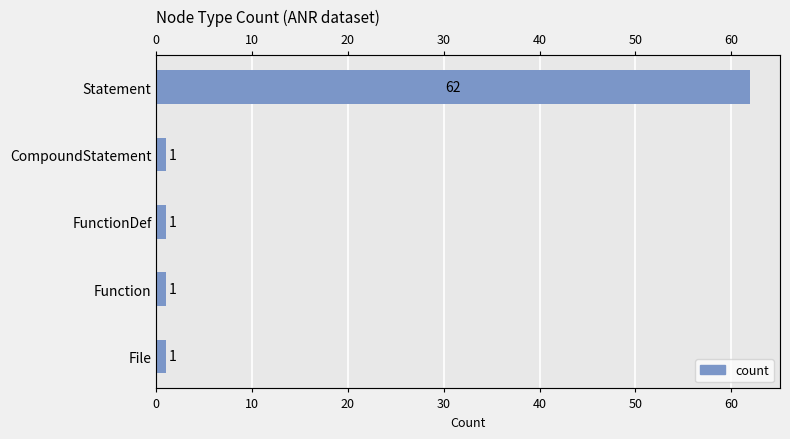

Reading right to left, extract all data points from this chart.

62	1	1	1	1